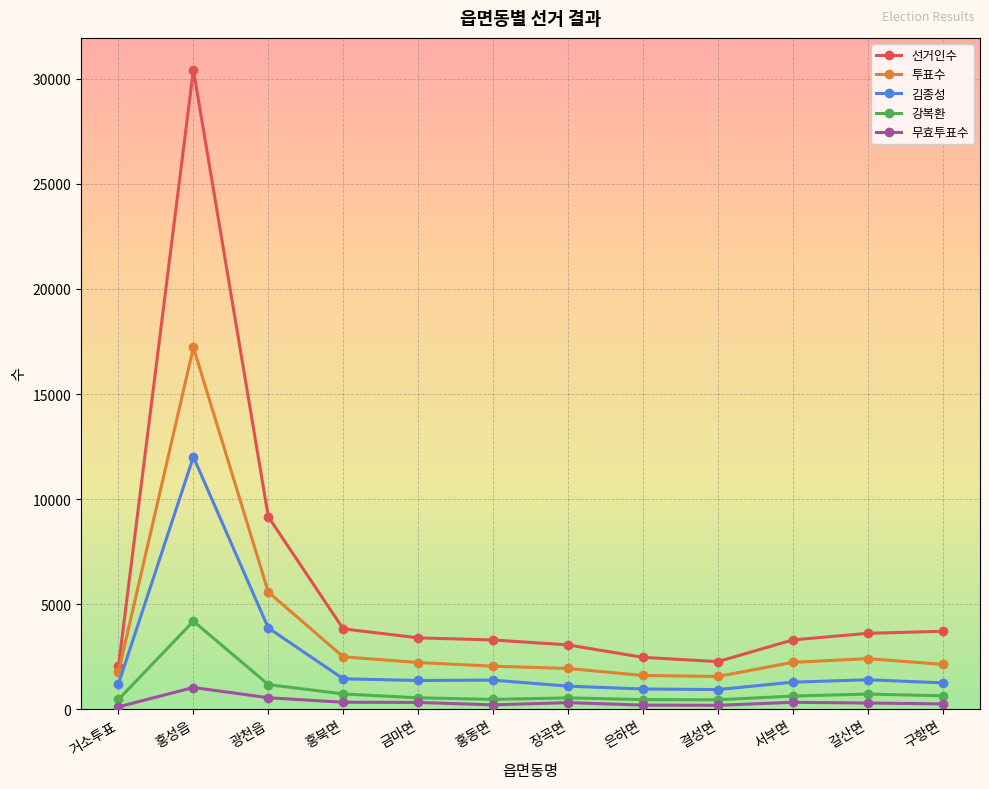

List the series in order of their peak value, lowest first.

무효투표수, 강복환, 김종성, 투표수, 선거인수